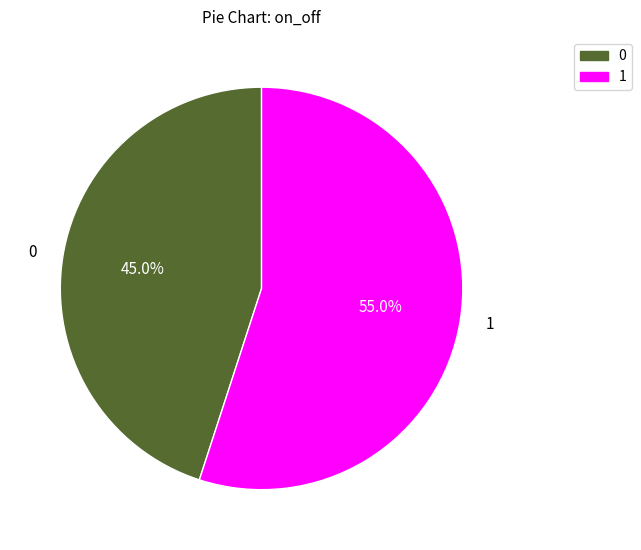

What is the ratio of the value at 0 to the value at 1?

0.8